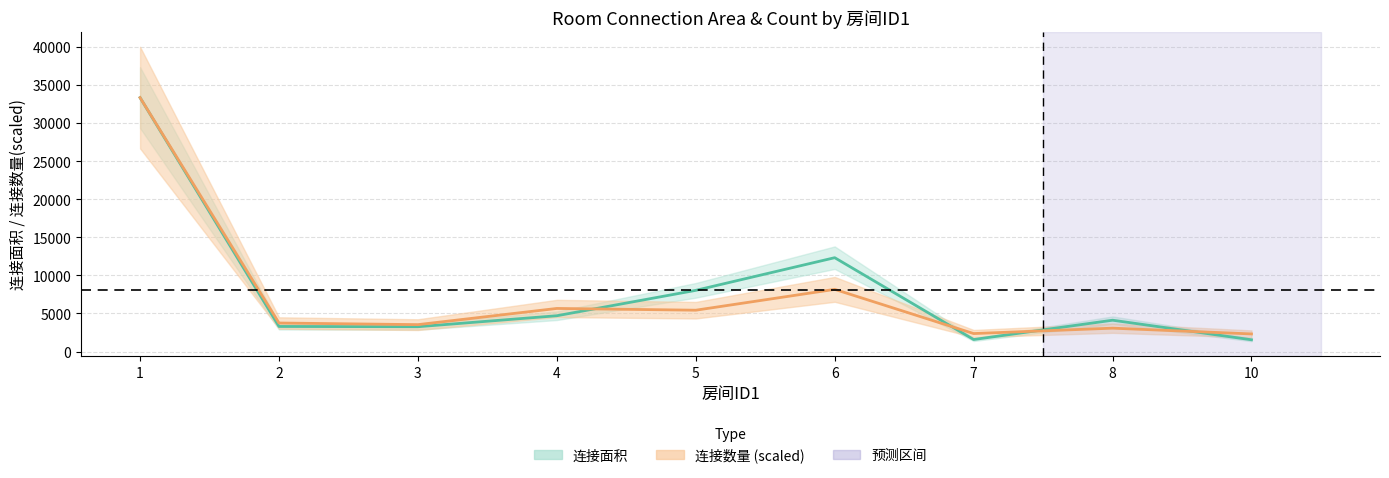

The value of 连接数量 (scaled) at 8 is 3066.0. True or false?

True